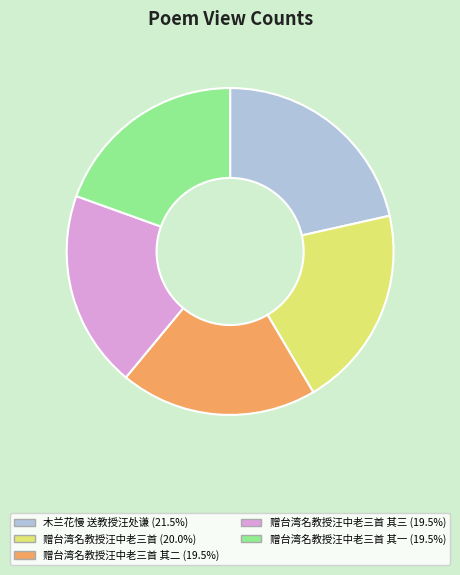

Is there any slice that represents more than half of the pie?

No